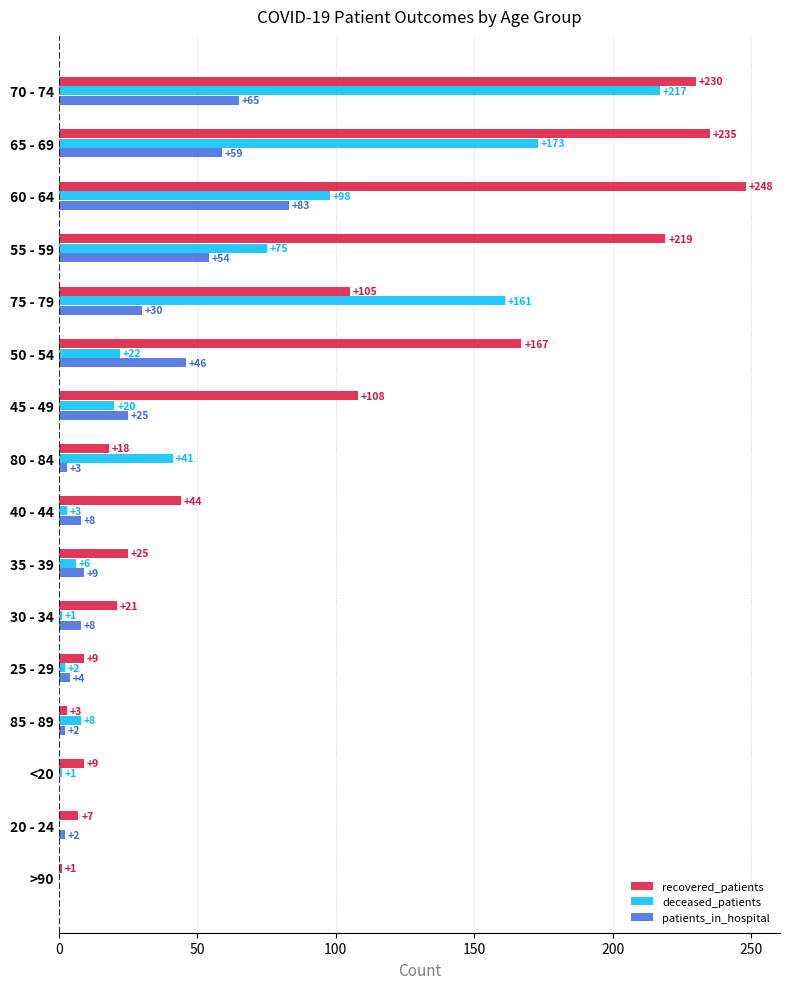

How many categories are shown in the chart?

16